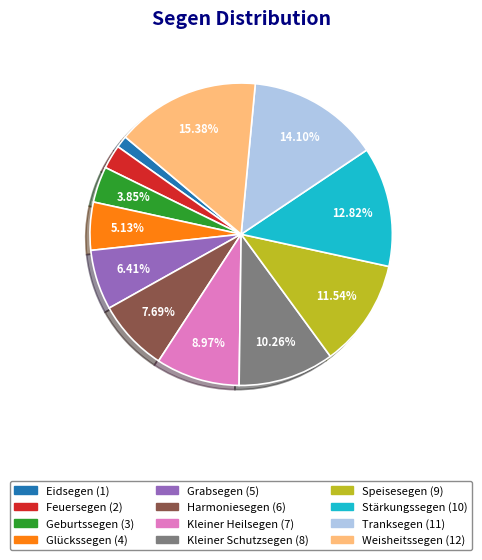

Rank the categories by value from highest to lowest.

Weisheitssegen, Tranksegen, Stärkungssegen, Speisesegen, Kleiner Schutzsegen, Kleiner Heilsegen, Harmoniesegen, Grabsegen, Glückssegen, Geburtssegen, Feuersegen, Eidsegen